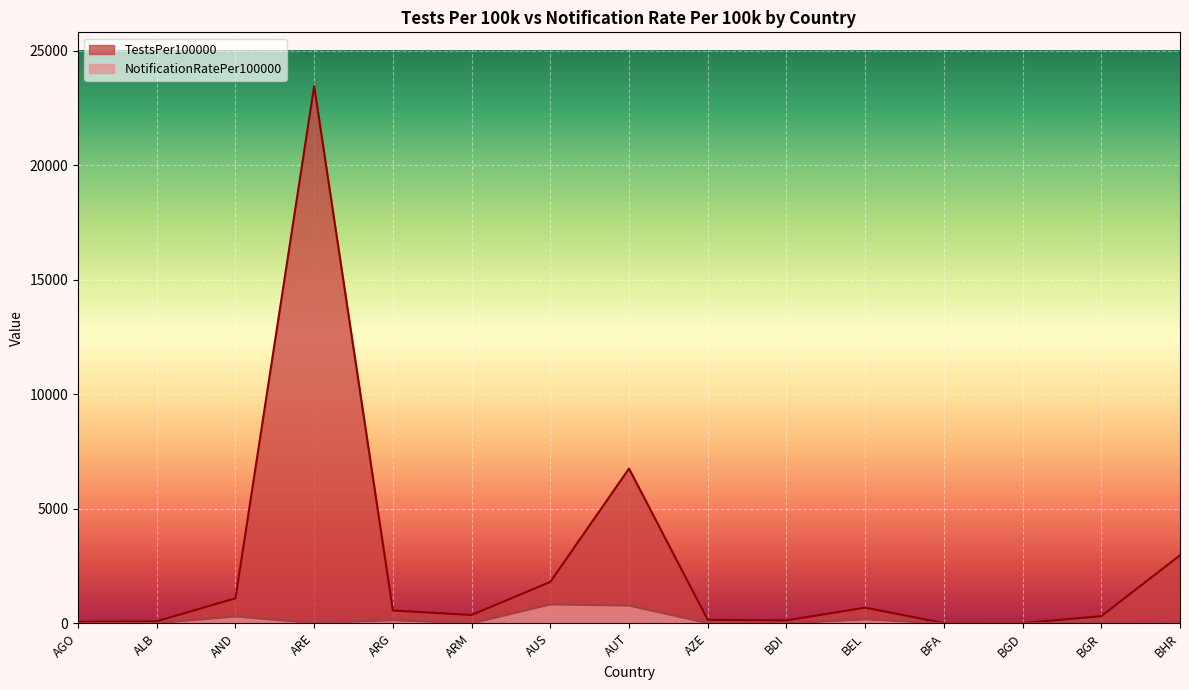

What is the label of the 1st point from the right?

BHR